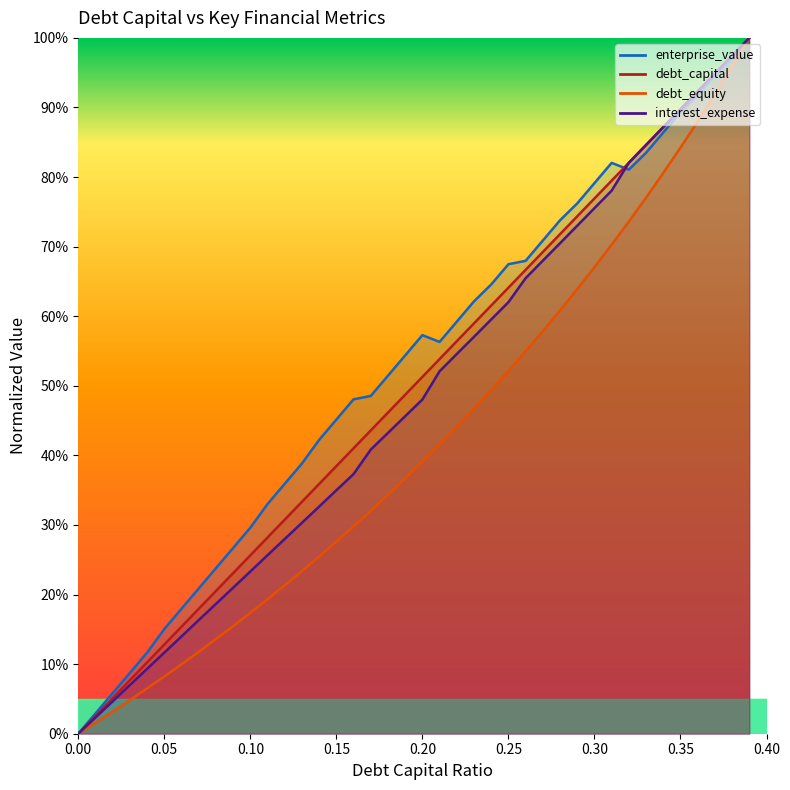

Is this an area chart (filled region under the line)?

No